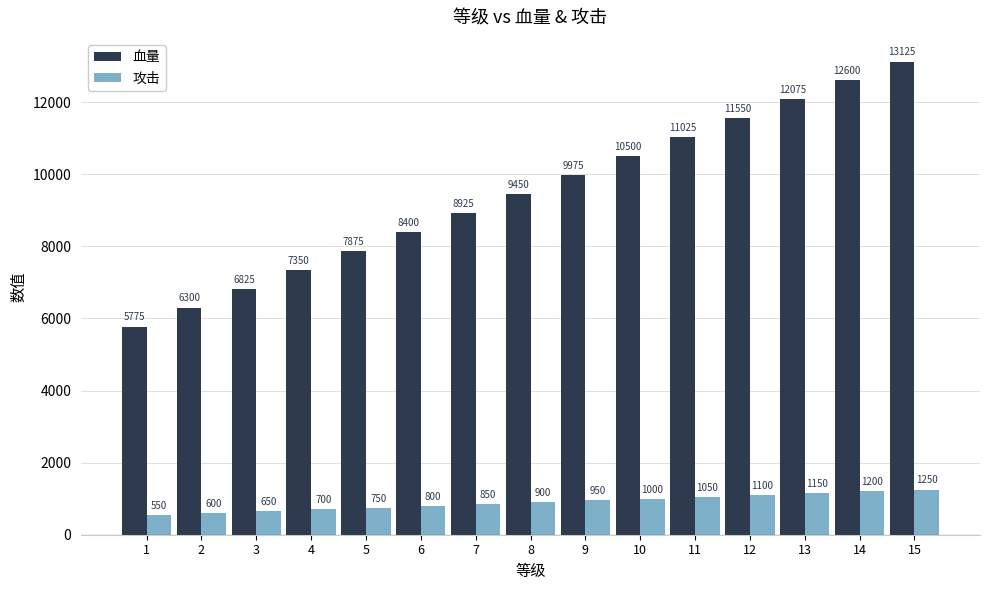

True or false: 攻击 has a value of 850 at 7.

True